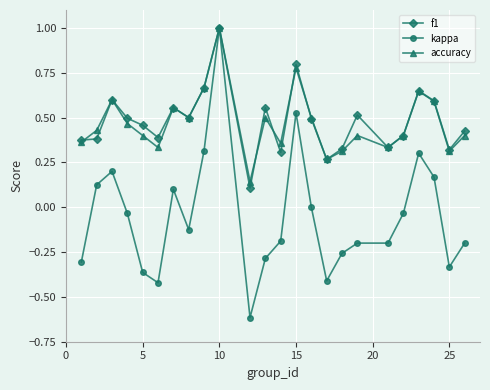

True or false: f1 has more than 2 points higher than both neighbors.

True